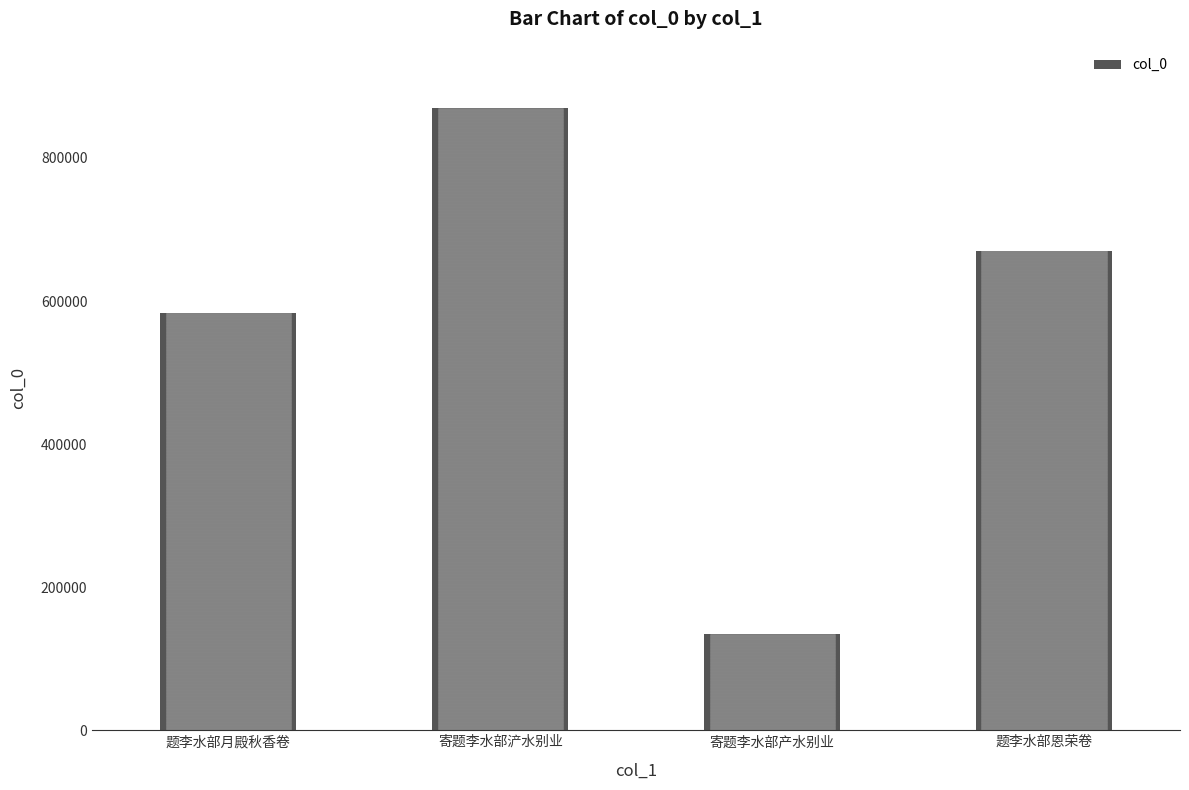

What is the change in value from 寄题李水部浐水别业 to 寄题李水部产水别业?

-735182